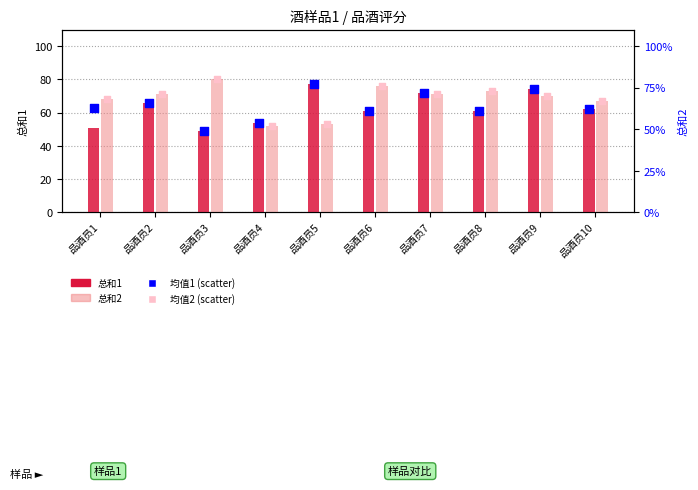

Is the value of 总和2 at 品酒员1 greater than the value of 均值2 (scatter) at 品酒员4?

Yes